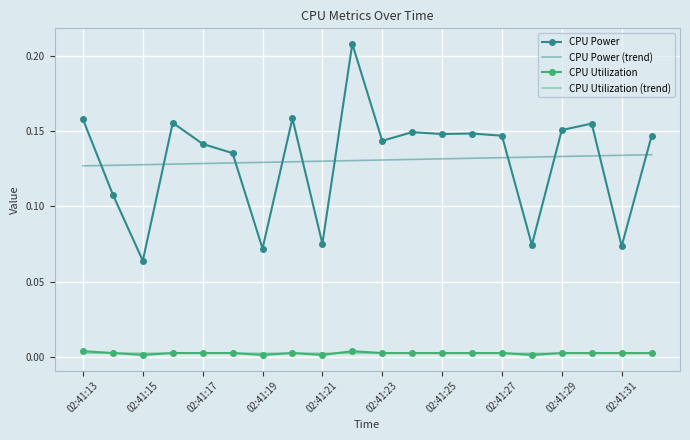

Which series has the largest range (max minus min)?

CPU Power